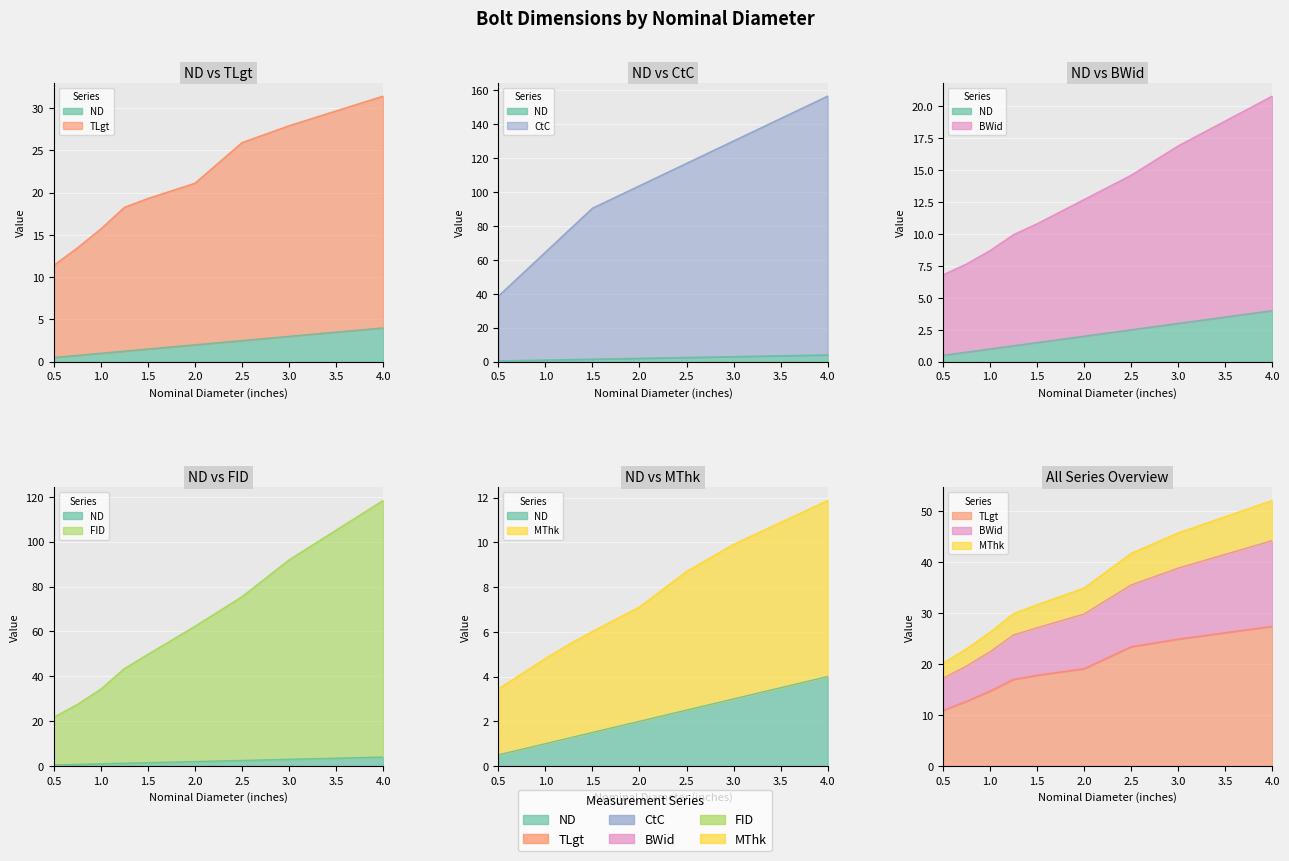

How many data points in TLgt##length##millimeters are less than 17?

3